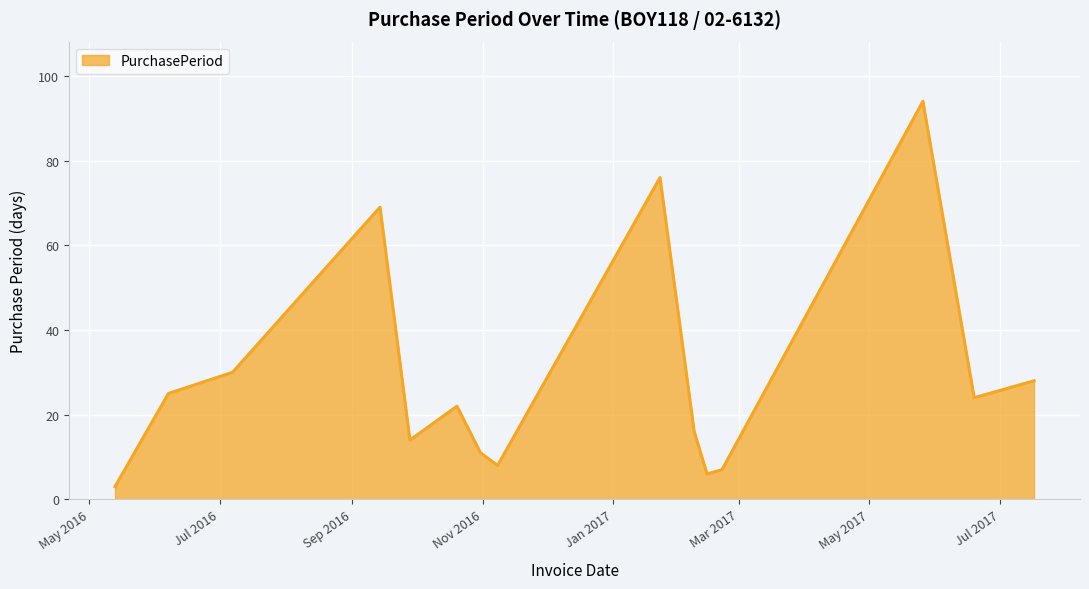

What is the minimum value shown in the chart?

3